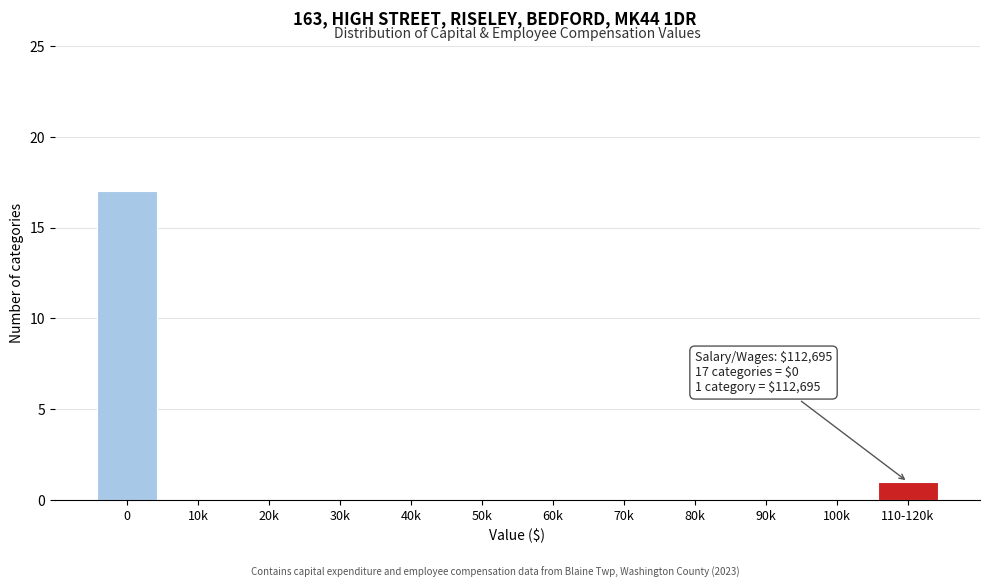

Reading right to left, list all the values displayed in this chart.

110-120k=1	100k=0	90k=0	80k=0	70k=0	60k=0	50k=0	40k=0	30k=0	20k=0	10k=0	0=17